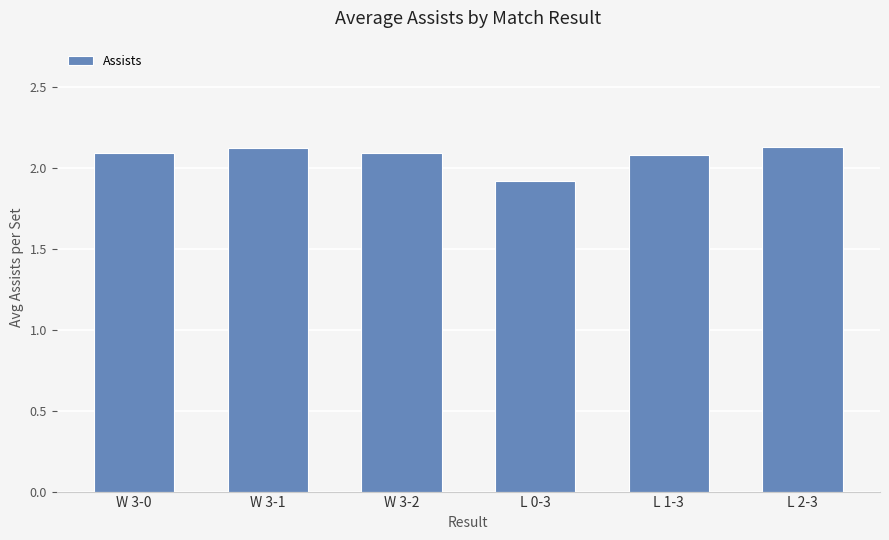

How many values exceed 2?

5